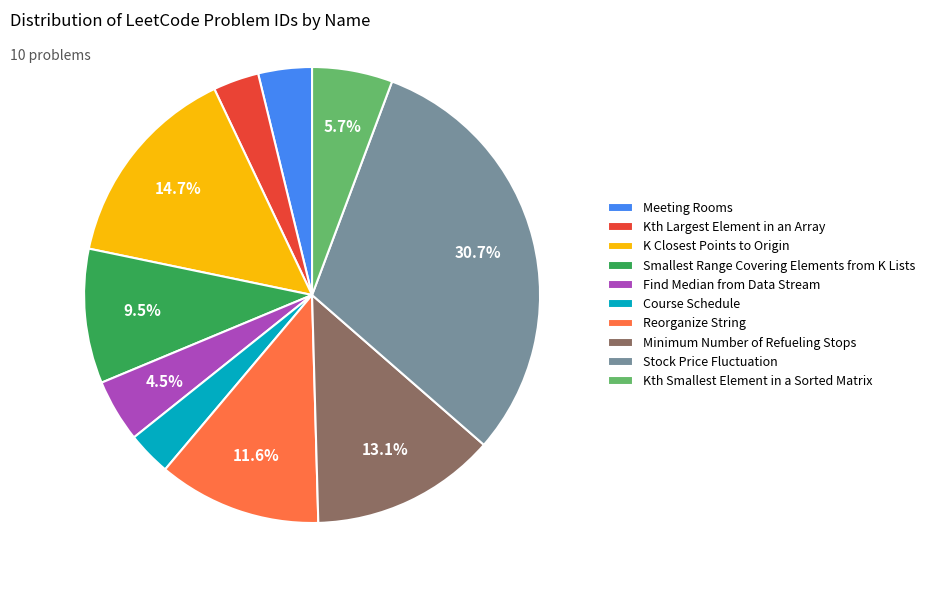

Does Meeting Rooms account for over 50% of the chart?

No